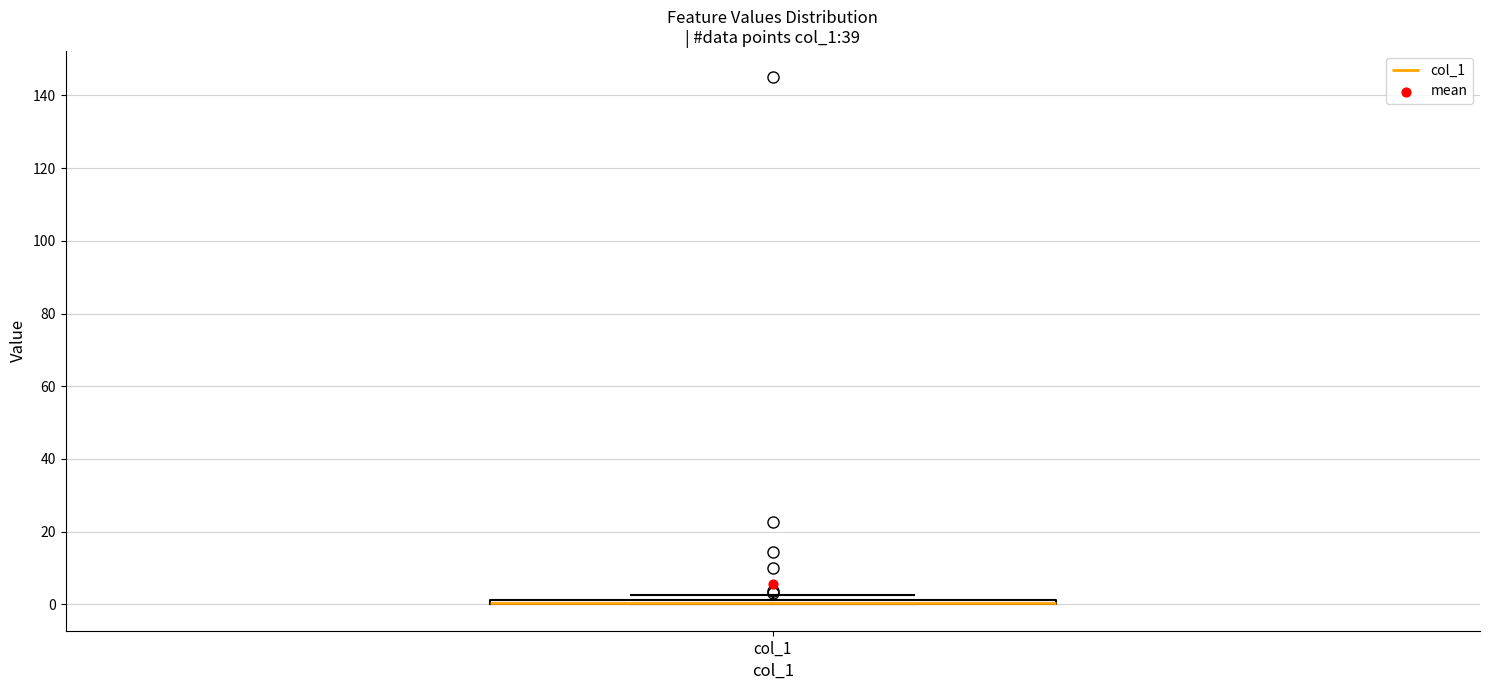

Where is the upper edge of the box for col_1 on the y-axis? The values are not printed on the chart, so give them approximately, as read against the axis.

2